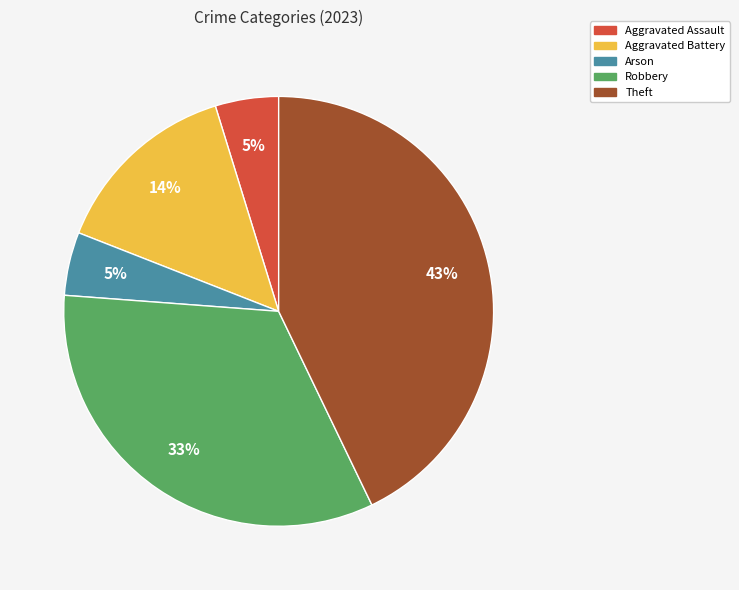

Between Aggravated Assault and Theft, which is larger?

Theft